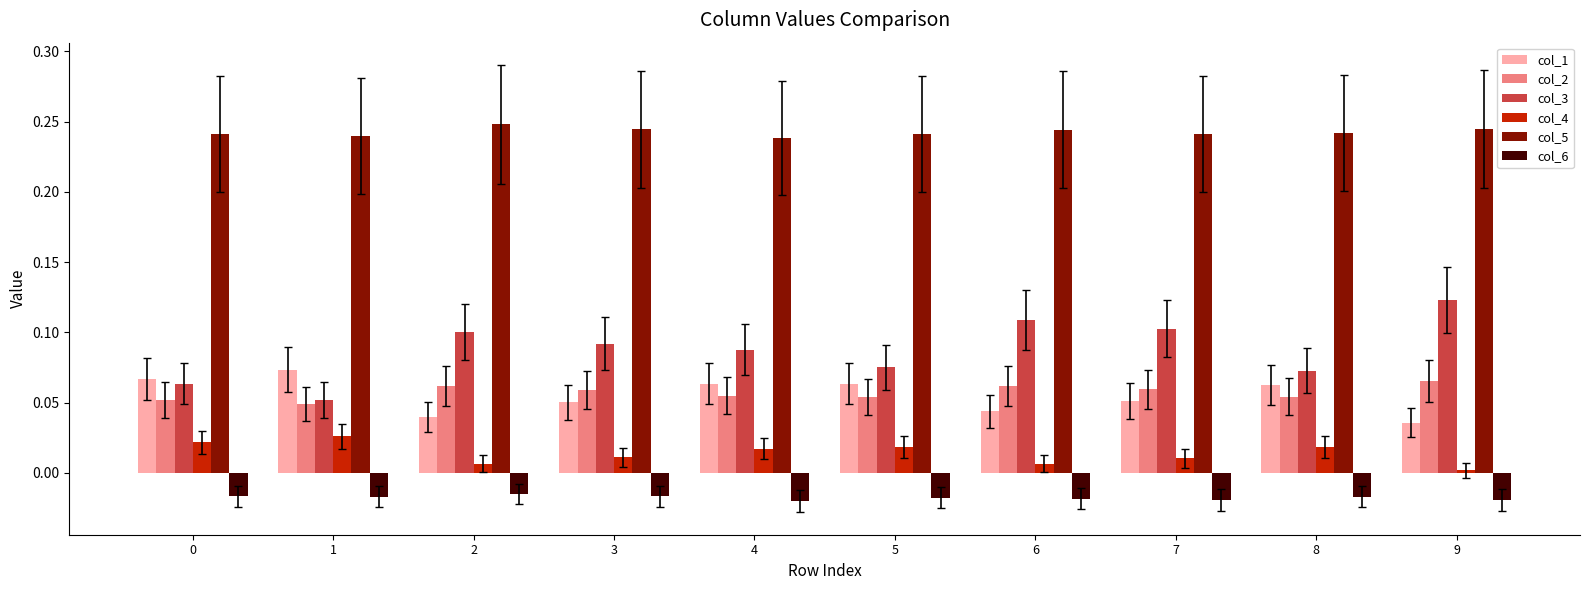

Is the value of col_5 at 4 greater than the value of col_3 at 0?

Yes